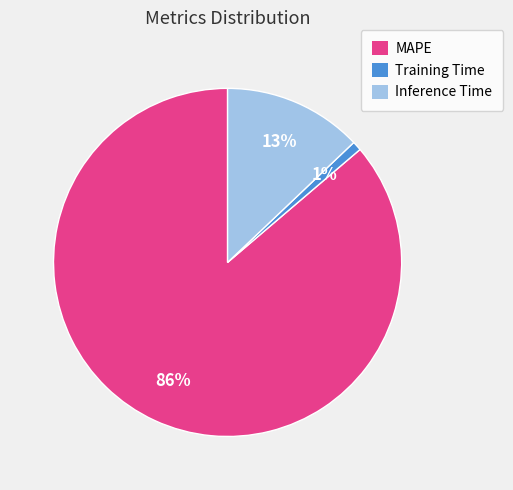

Rank the categories by value from lowest to highest.

Training Time, Inference Time, MAPE